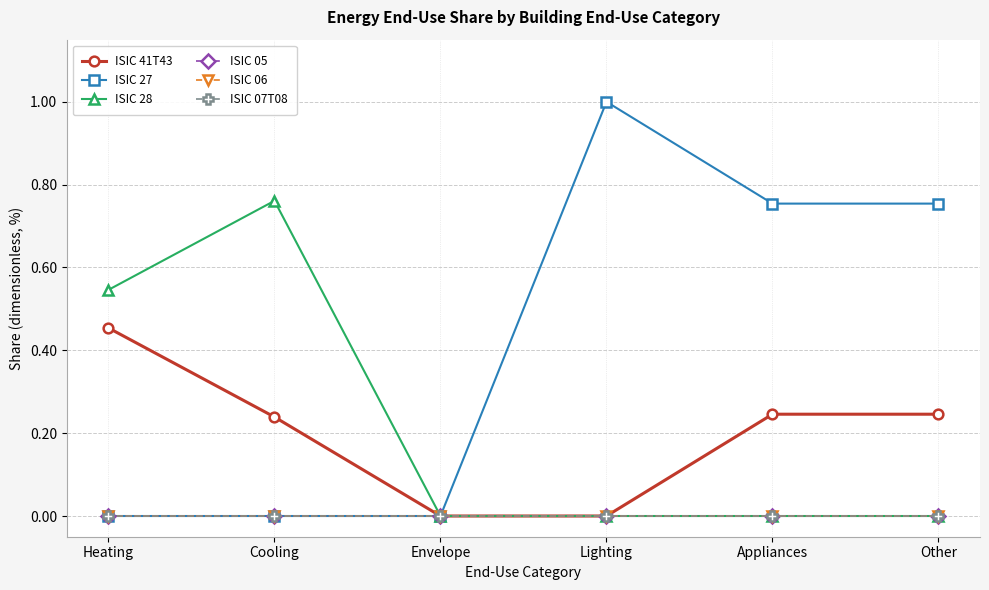

Does the chart have visible grid lines?

Yes